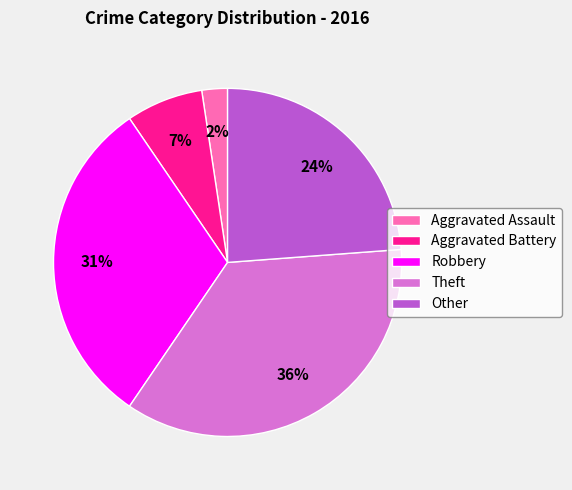

Is the sum of Robbery and Aggravated Battery greater than half?

No